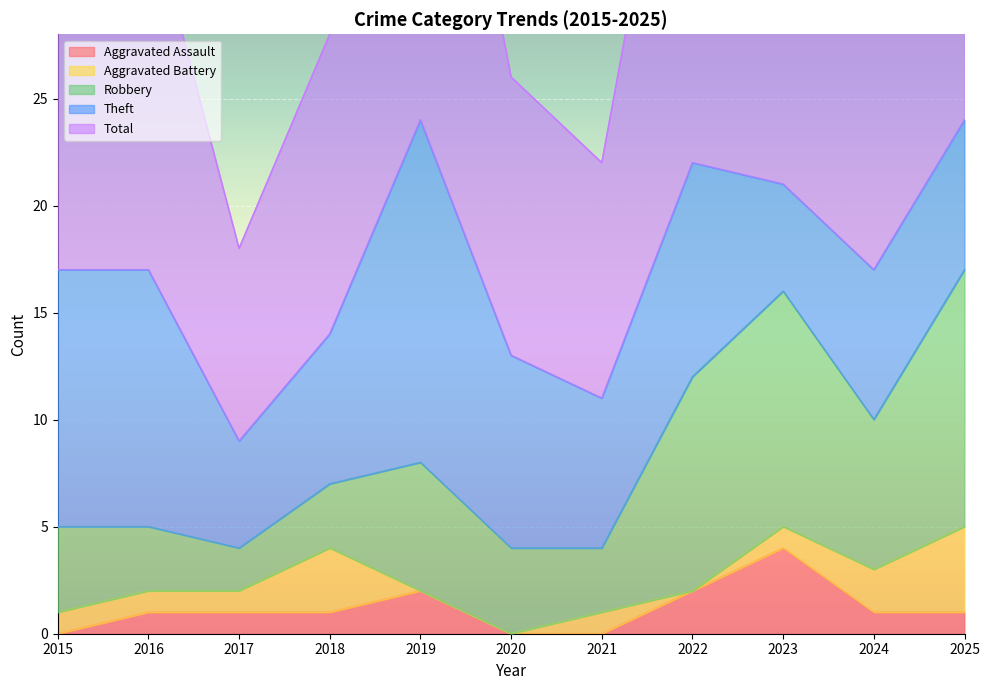

True or false: Robbery and Total cross at least once.

False